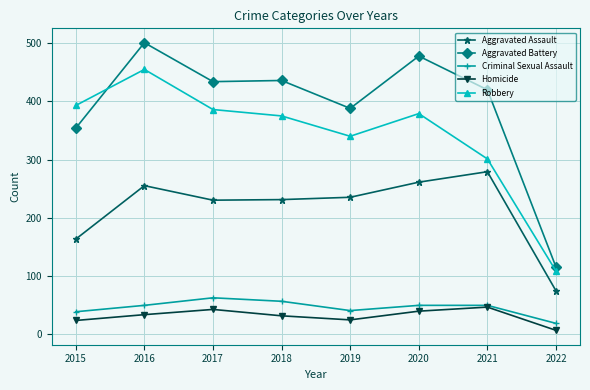

Where is Aggravated Assault nearest to the value 176?

2015